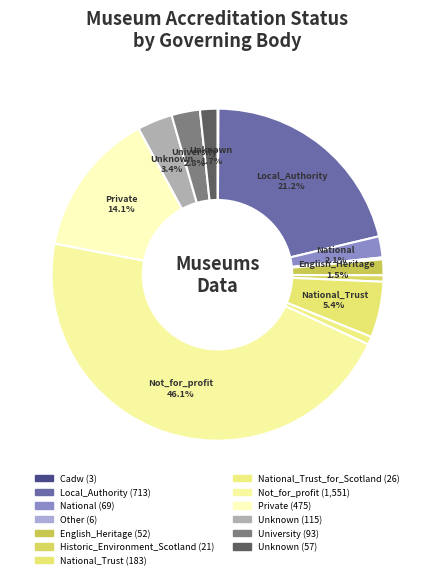

To the nearest percent, what is the difference between the largest and smallest slice percentages?

46%